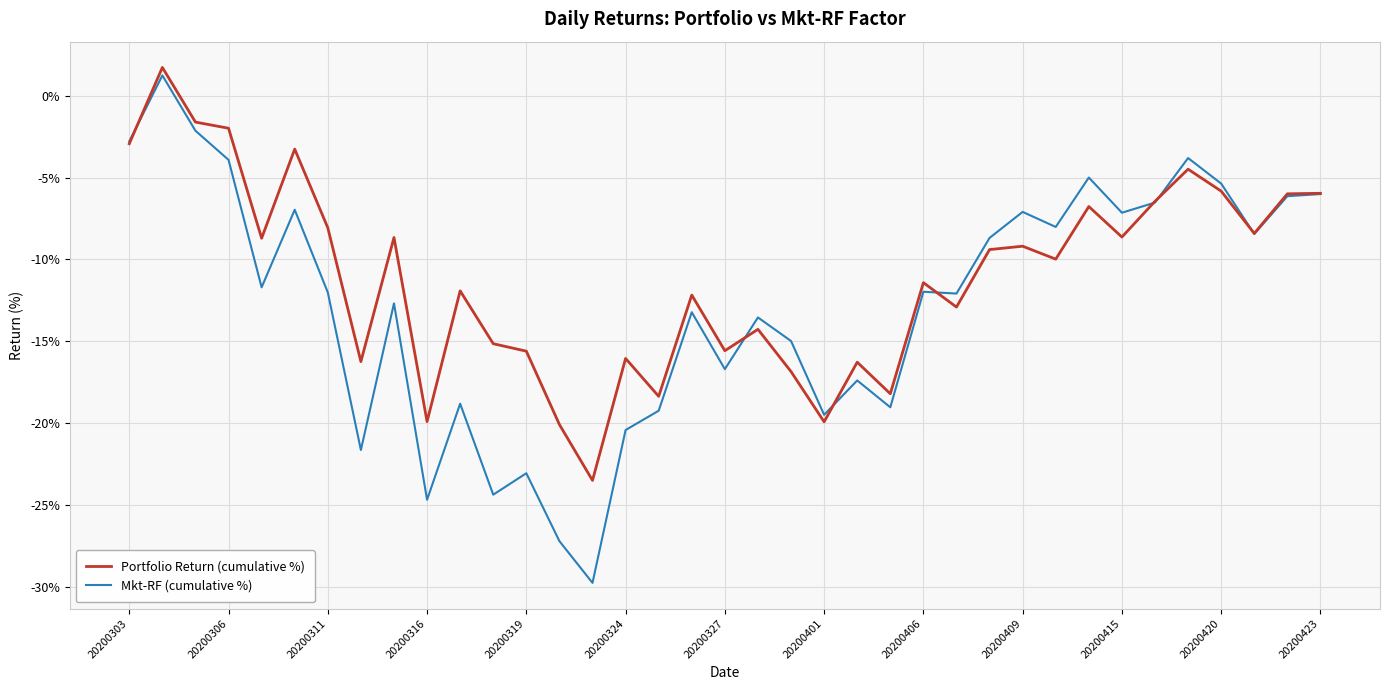

Rank the series by their average value, from lowest to highest.

Mkt-RF (cumulative %), Portfolio Return (cumulative %)